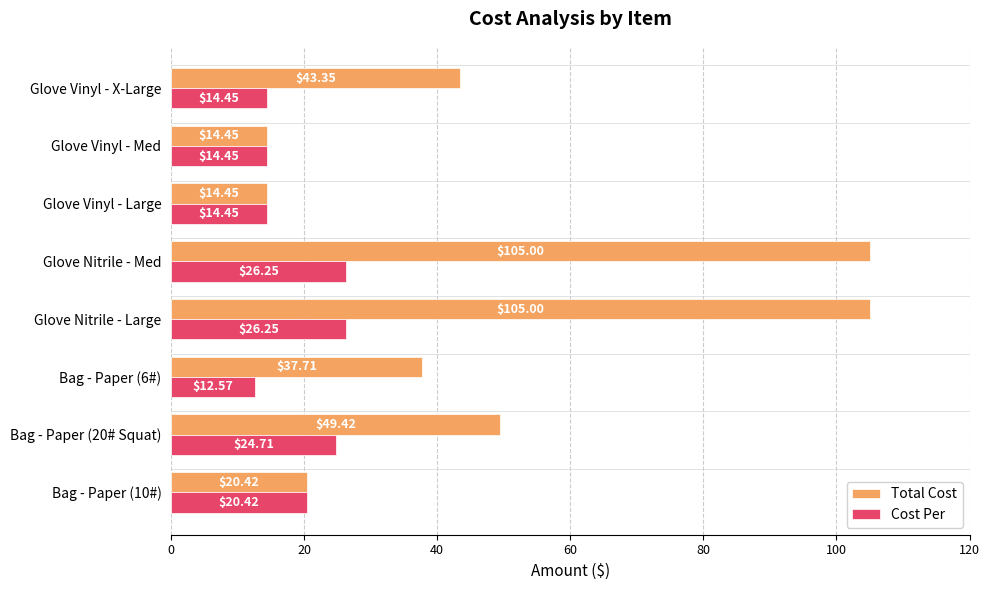

Which series has the largest total across all categories?

Total Cost